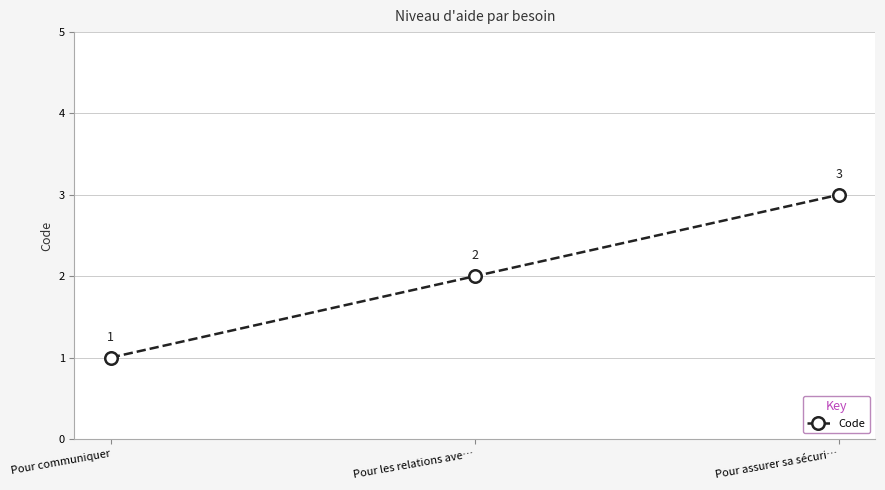

Is it true that the value at Pour les relations ave… is 0?

False